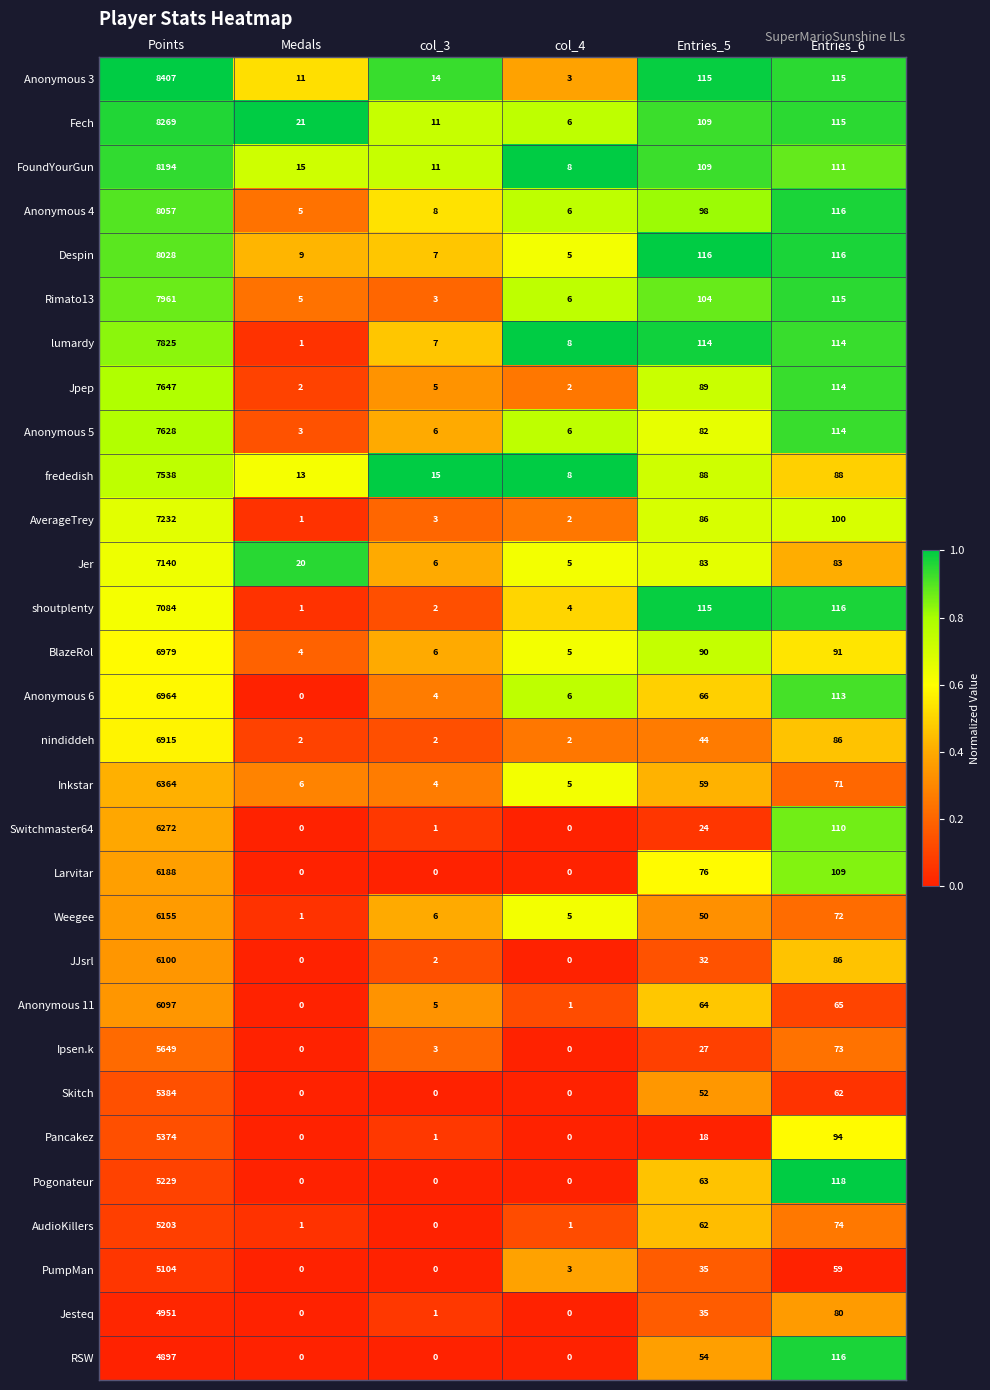

Which label corresponds to the largest value in the chart?

Points